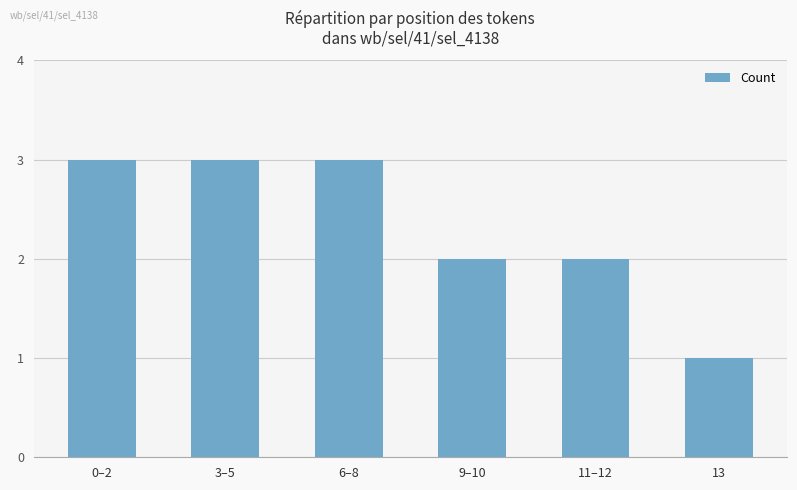

Which has a higher value, 6–8 or 9–10?

6–8